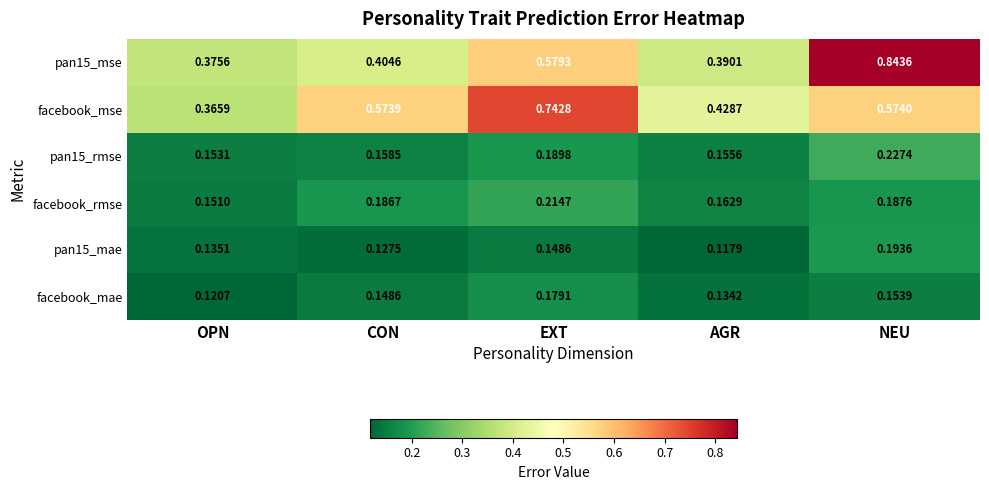

At which category is the sum across all series the highest?

NEU